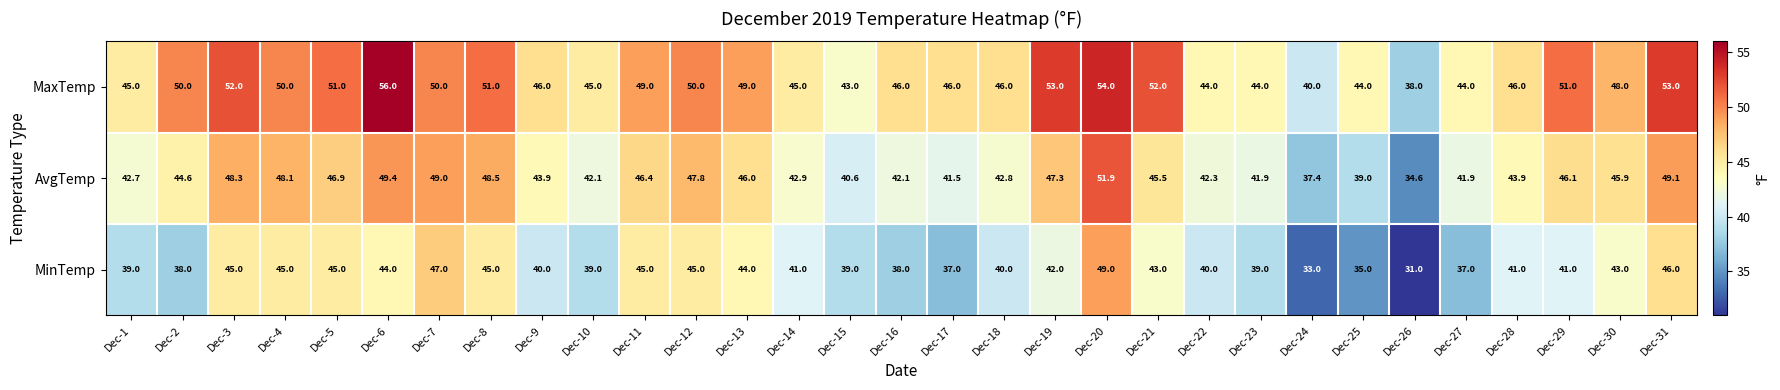

Which series changed the most between Dec-10 and Dec-13?

MinTemp